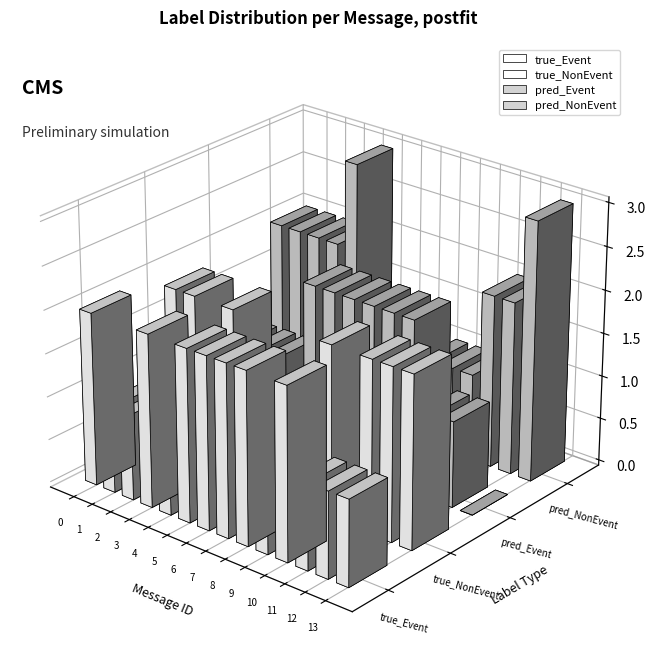

Does the chart contain any negative values?

No